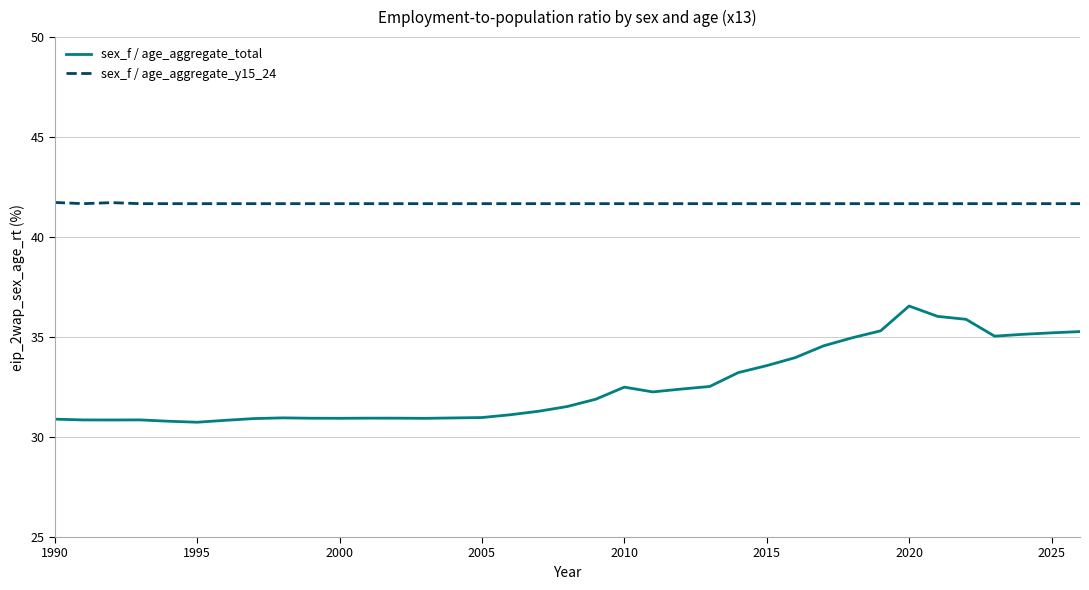

Count the sex_f / age_aggregate_y15_24 values in the range 41 to 42.

37